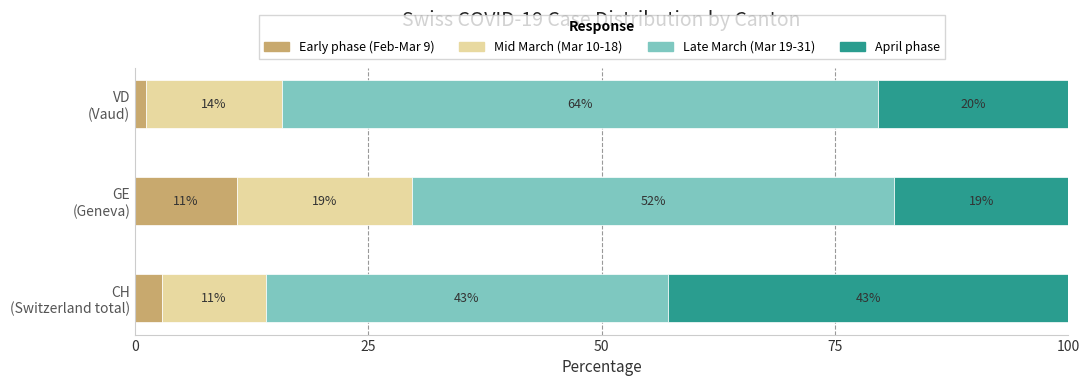

What are all the series names shown in the legend?

Early phase (Feb-Mar 9), Mid March (Mar 10-18), Late March (Mar 19-31), April phase